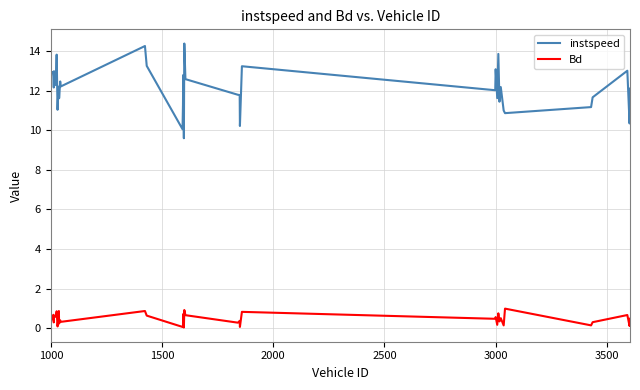

Which series has the largest total across all categories?

instspeed